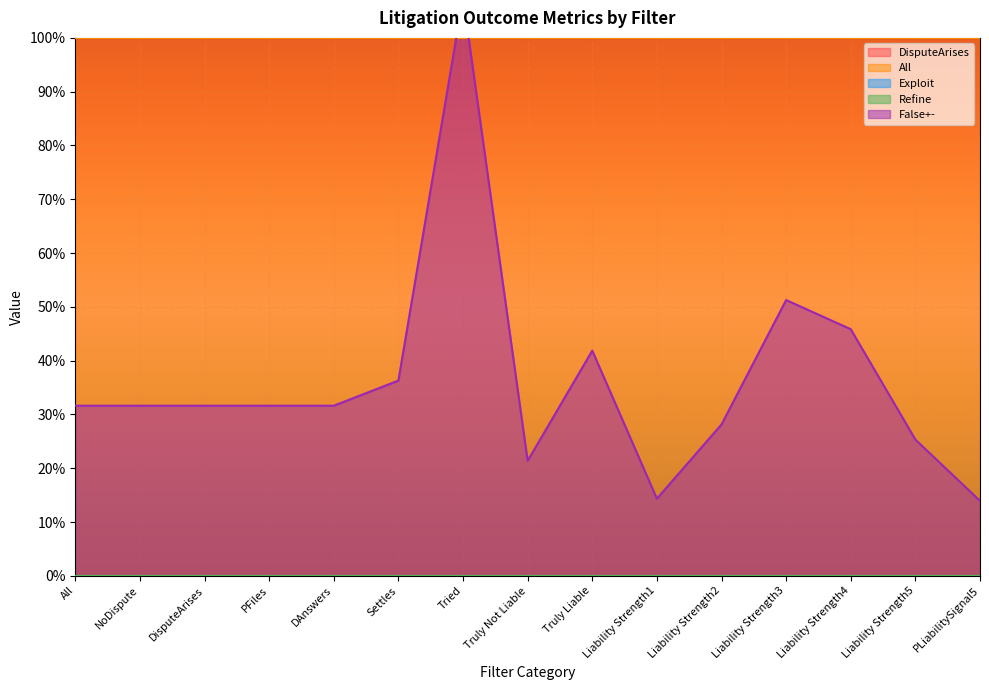

Does the chart display data point markers on the line(s)?

No